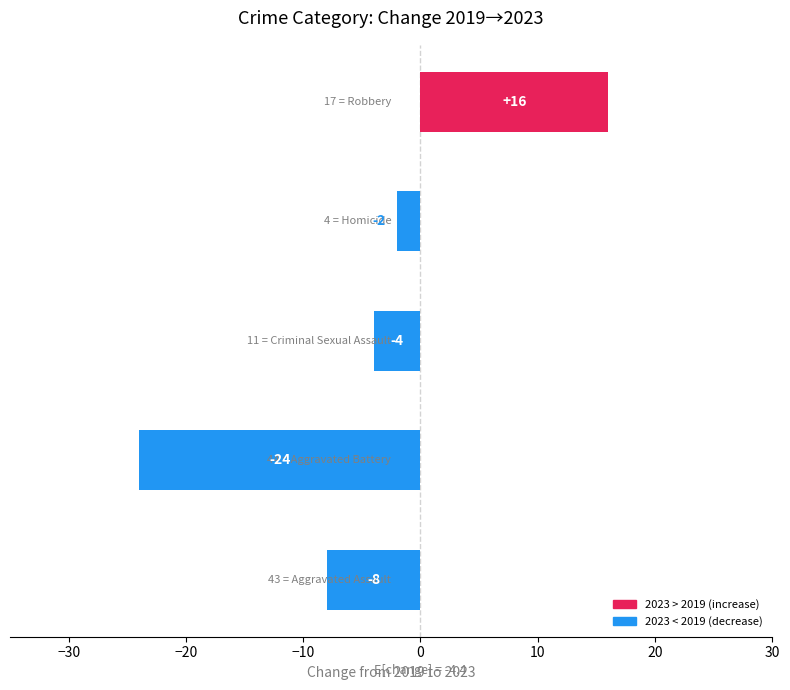

What is the smallest value displayed?

-24